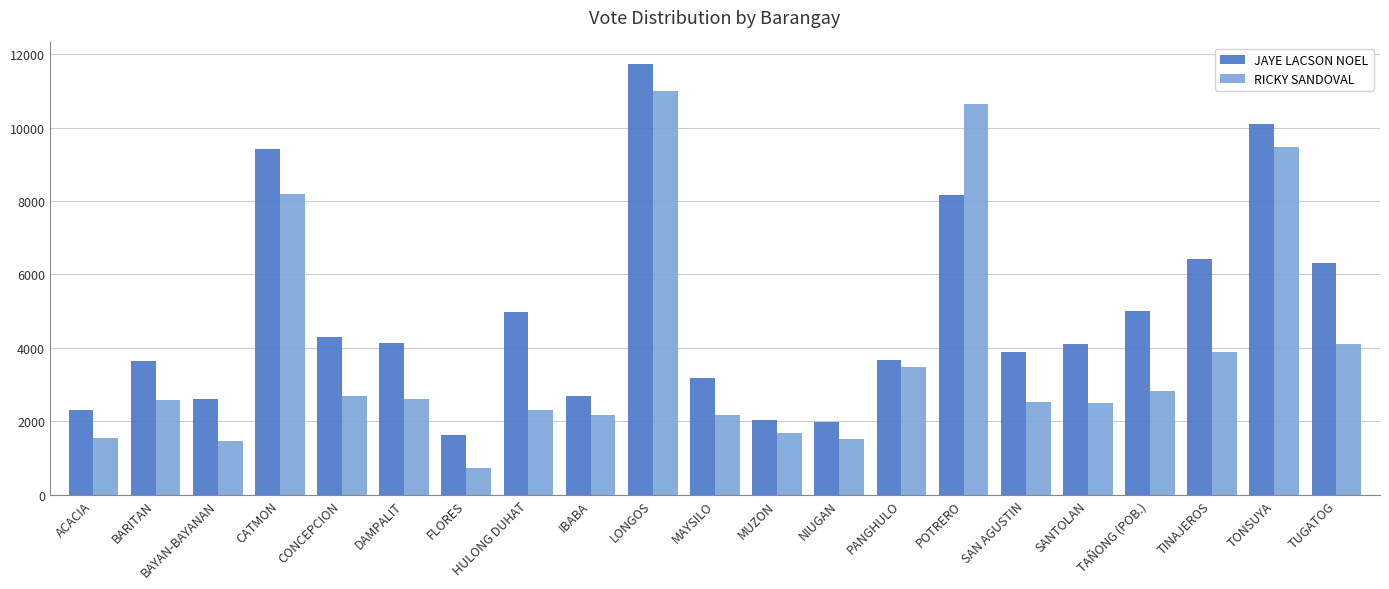

Are the bars grouped side by side (vs. stacked)?

Yes